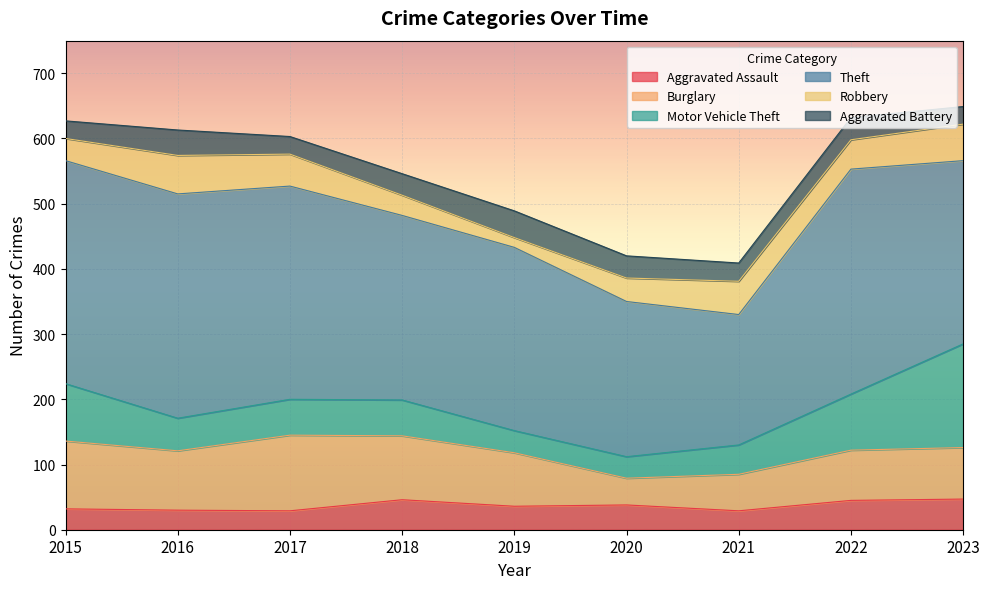

What is the lowest value of the Aggravated Assault series?

29